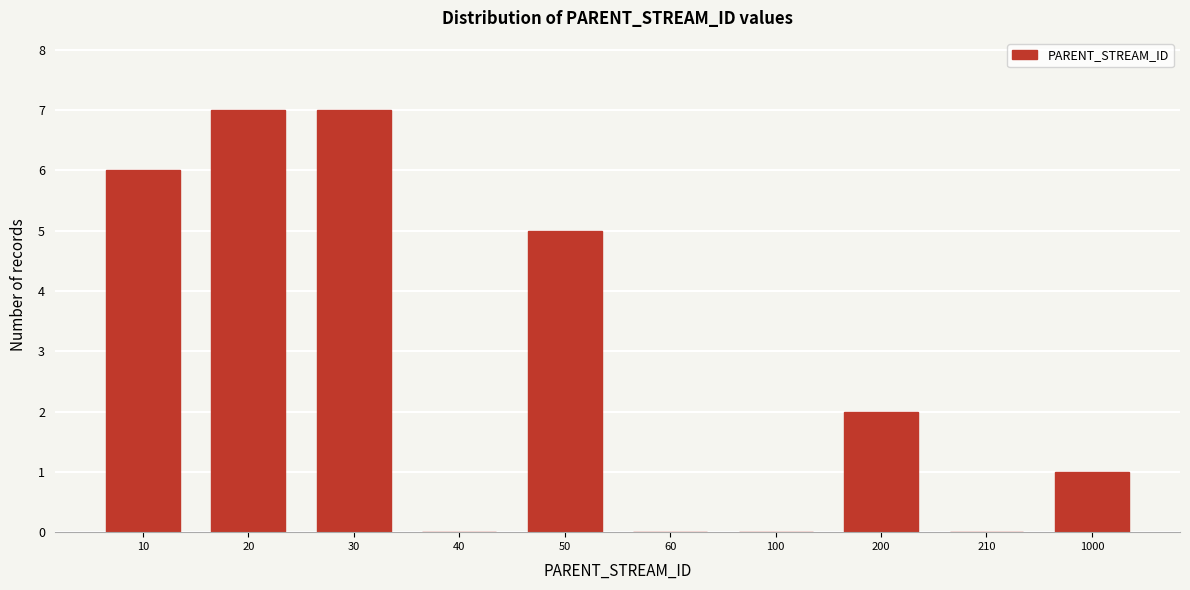

Reading left to right, transcribe all the data shown in this chart.

10=6	20=7	30=7	40=0	50=5	60=0	100=0	200=2	210=0	1000=1